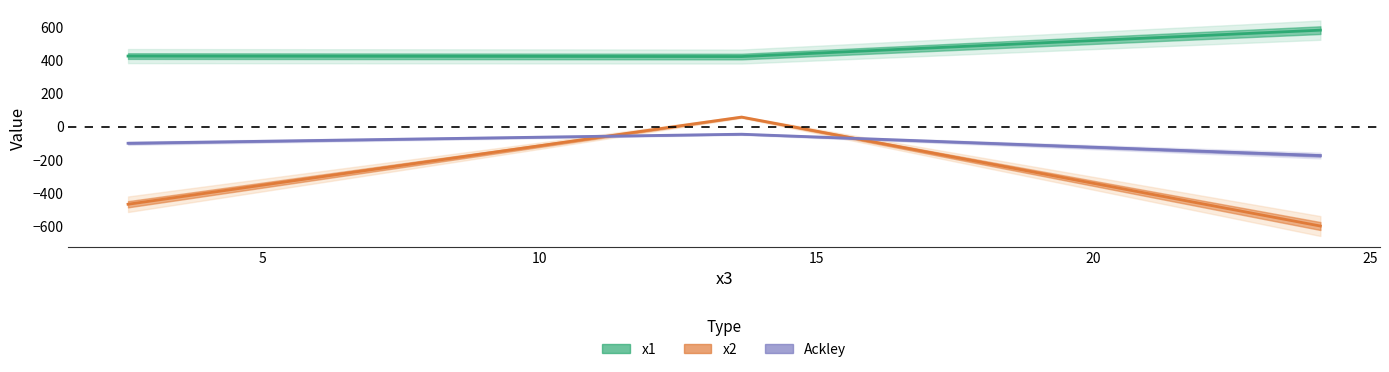

What is the highest value of the x1 series?

580.0